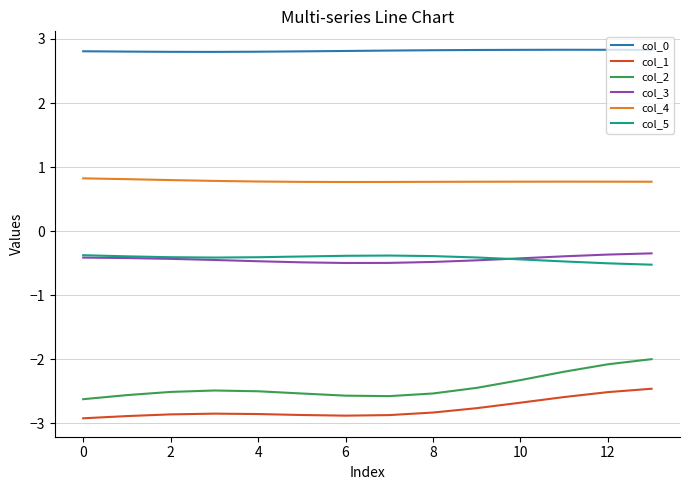

Which series has the largest total across all categories?

col_0